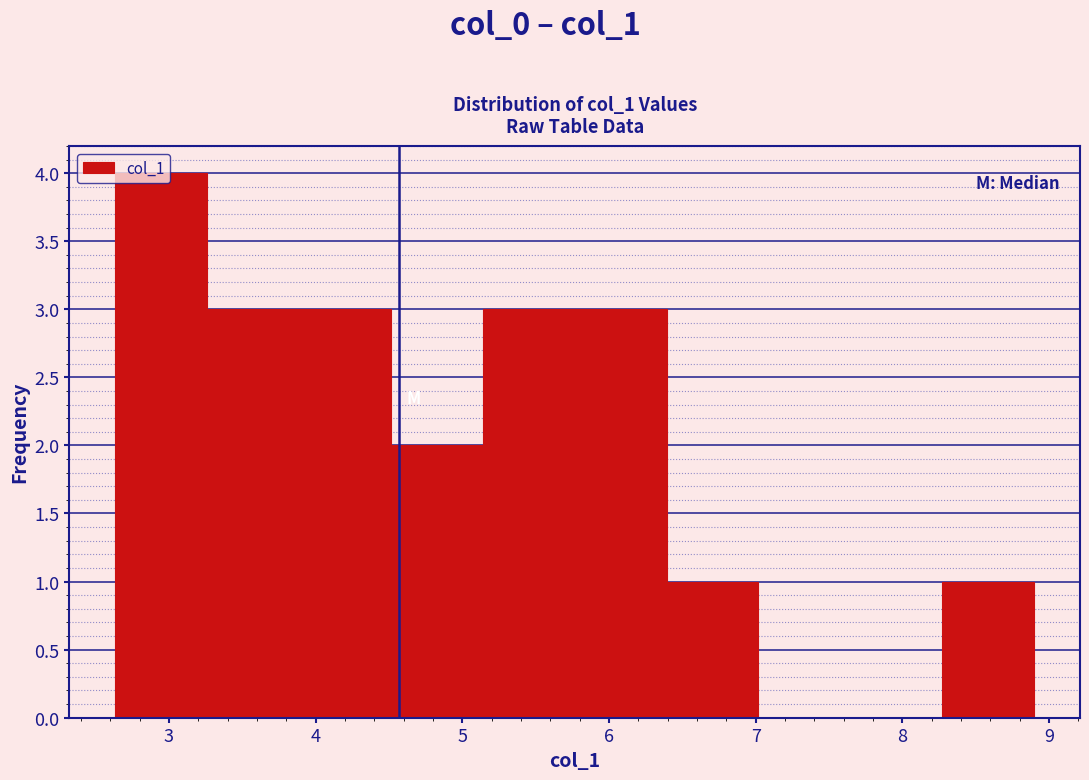

Reading left to right, list every bar in this chart as the range it spans on the x-axis followed by its height. Neither the bar edges nor the heights are printed on the chart, so give them approximately, as read against the axes.

2.6 to 3.3: 4
3.3 to 3.9: 3
3.9 to 4.5: 3
4.5 to 5.1: 2
5.1 to 5.8: 3
5.8 to 6.4: 3
6.4 to 7.0: 1
7.0 to 7.6: 0
7.6 to 8.3: 0
8.3 to 8.9: 1